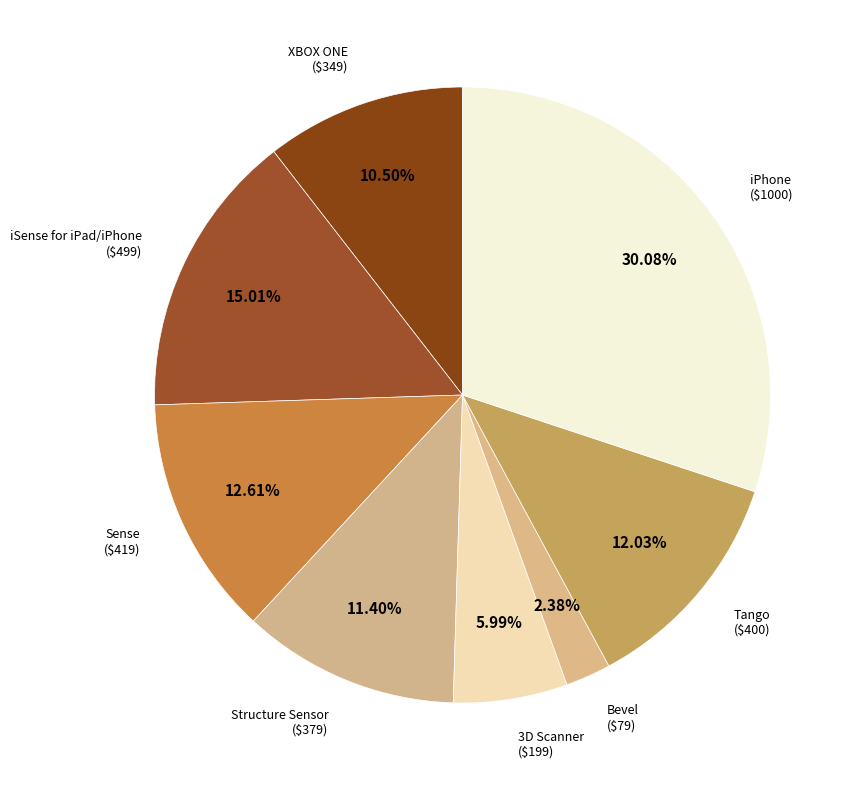

How many slices are in this pie chart?

8